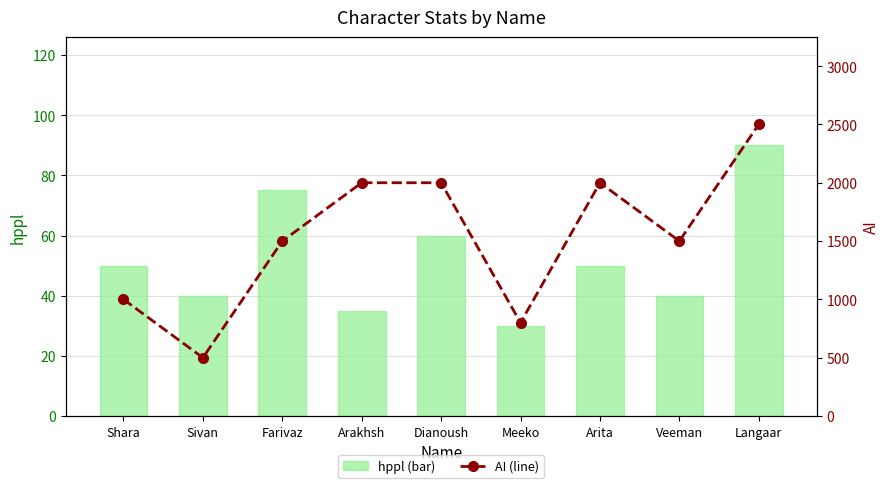

Which series has the largest total across all categories?

AI